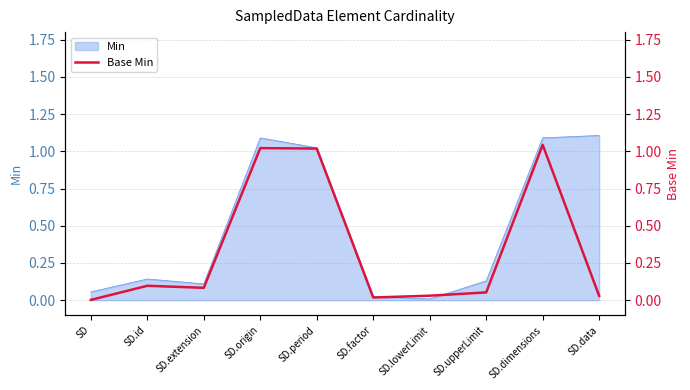

What is the change in value from SD.period to SD.upperLimit?

-1.0